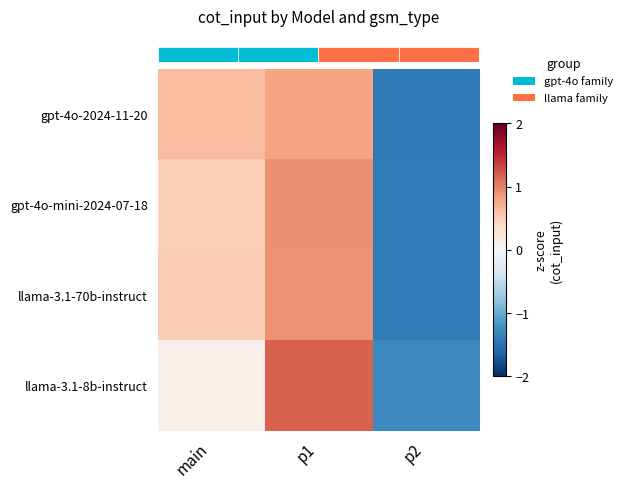

At which category does the chart reach its minimum across all series?

p2